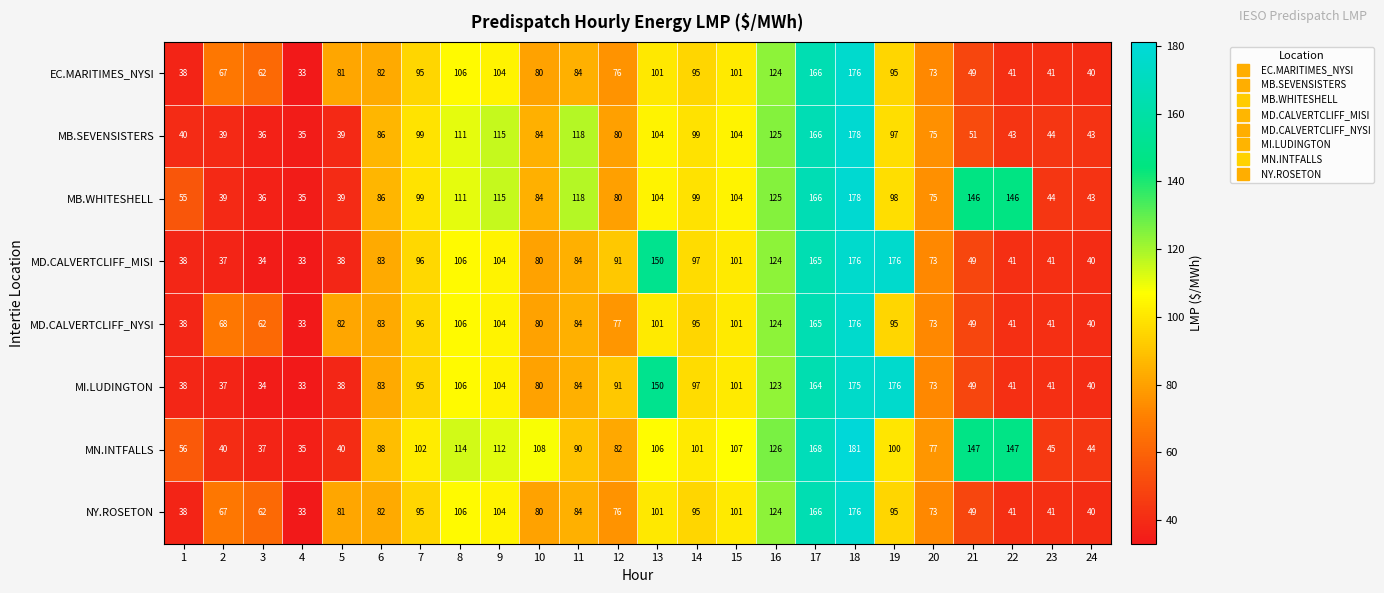

What value does the MD.CALVERTCLIFF_MISI series have at 7, to the nearest 50?

100